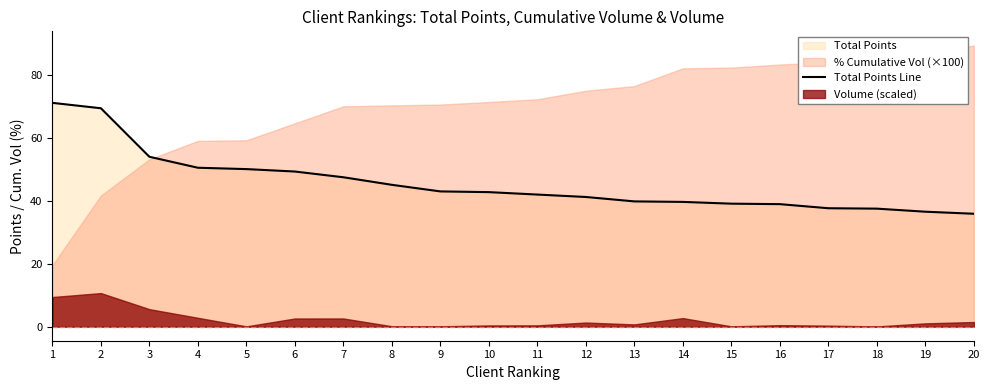

Between 2 and 3, which is larger?

2